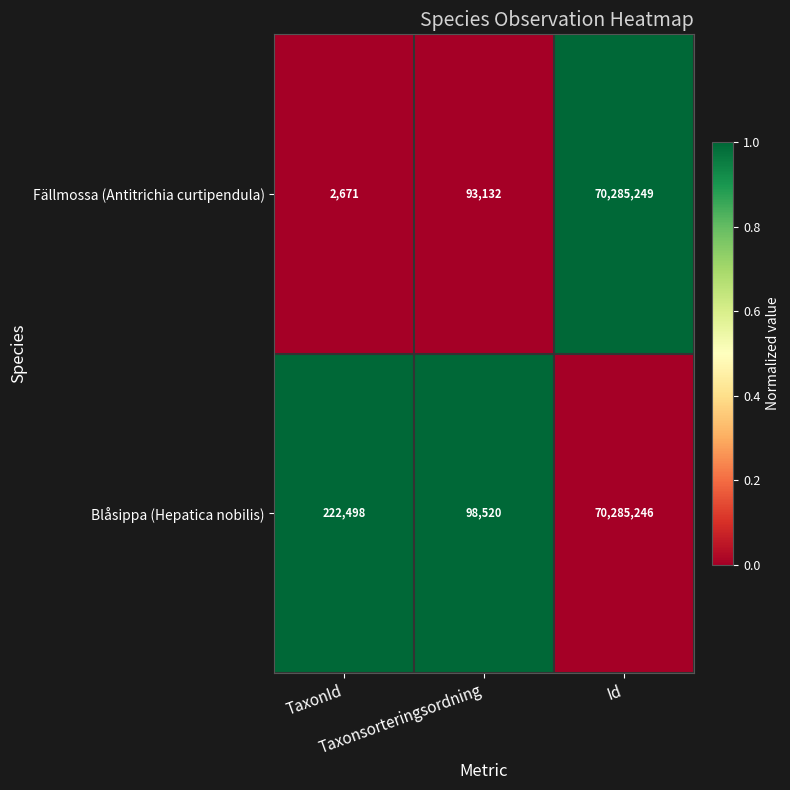

What is the average value of the Fällmossa (Antitrichia curtipendula) series?

23460351